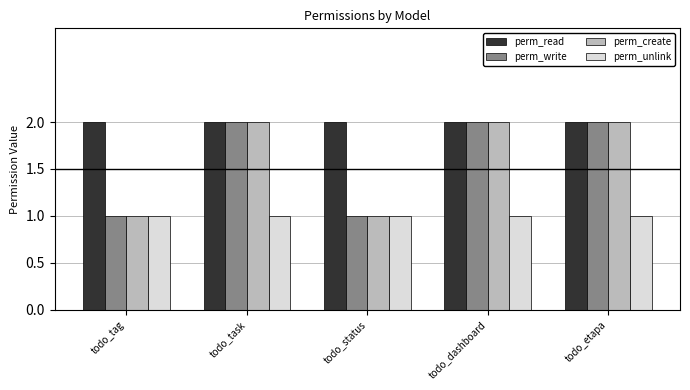

At how many categories does at least one series exceed 1?

5